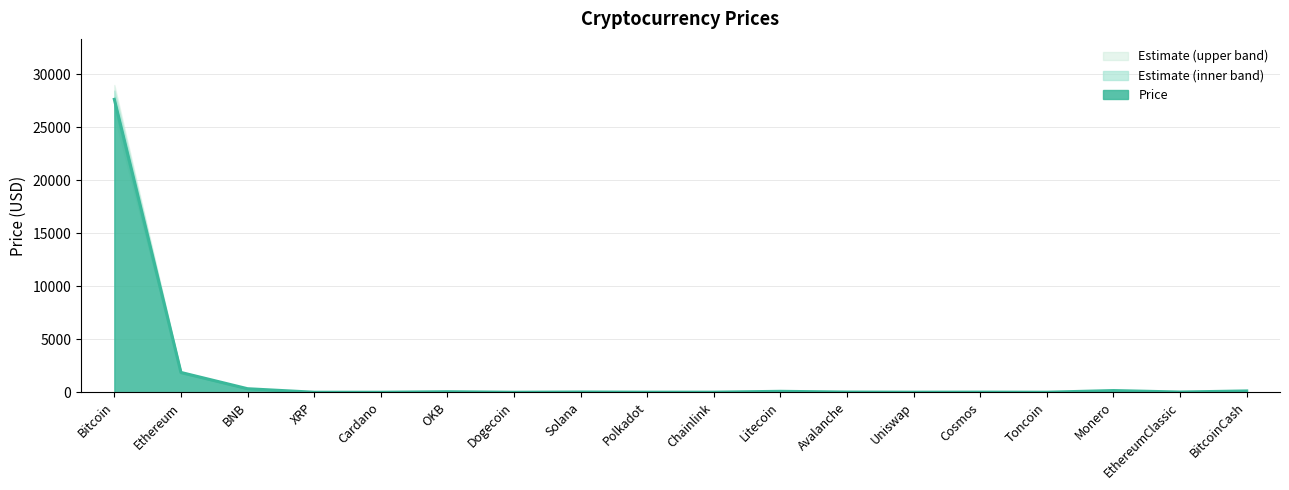

How many series are shown in this chart?

3